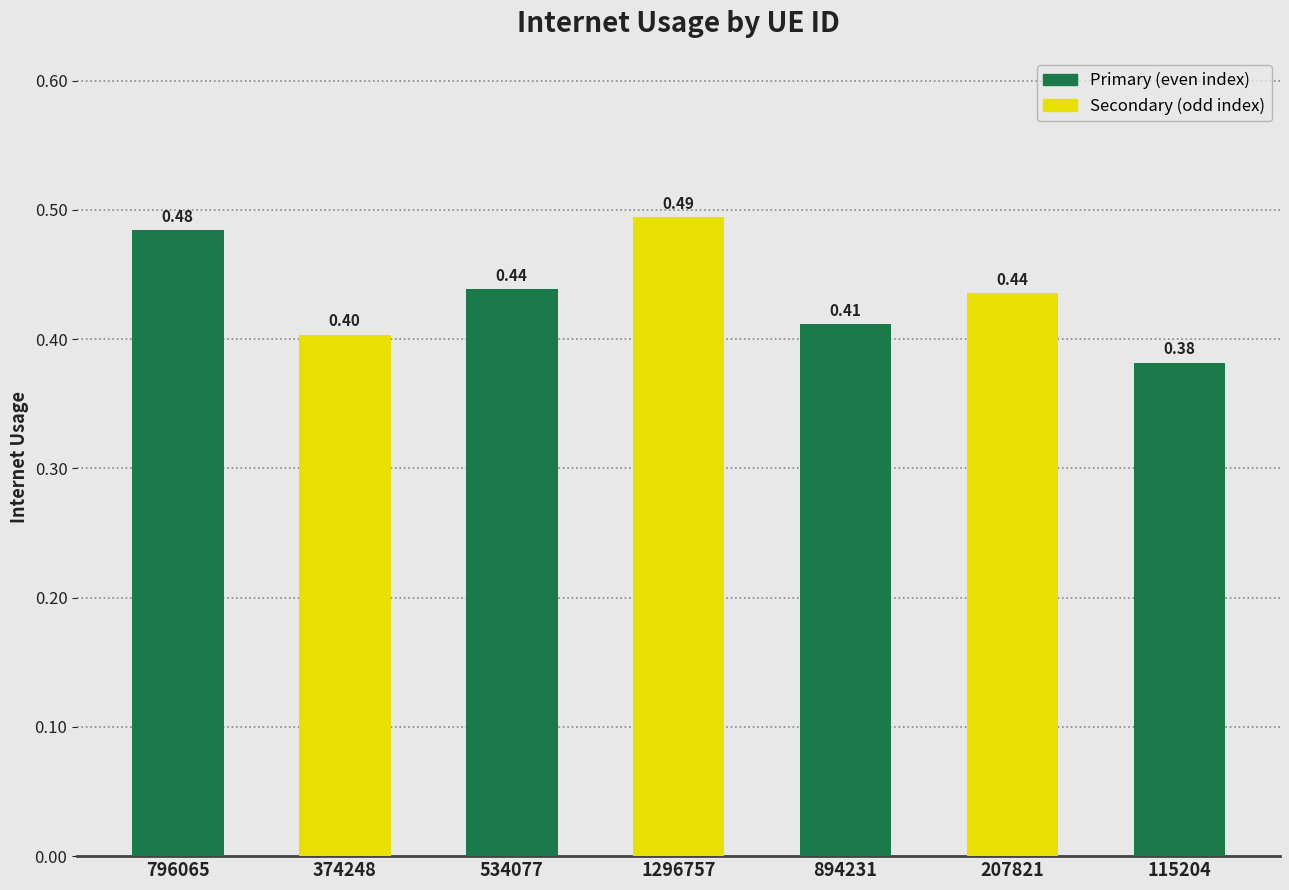

Between 1296757 and 374248, which is larger?

1296757